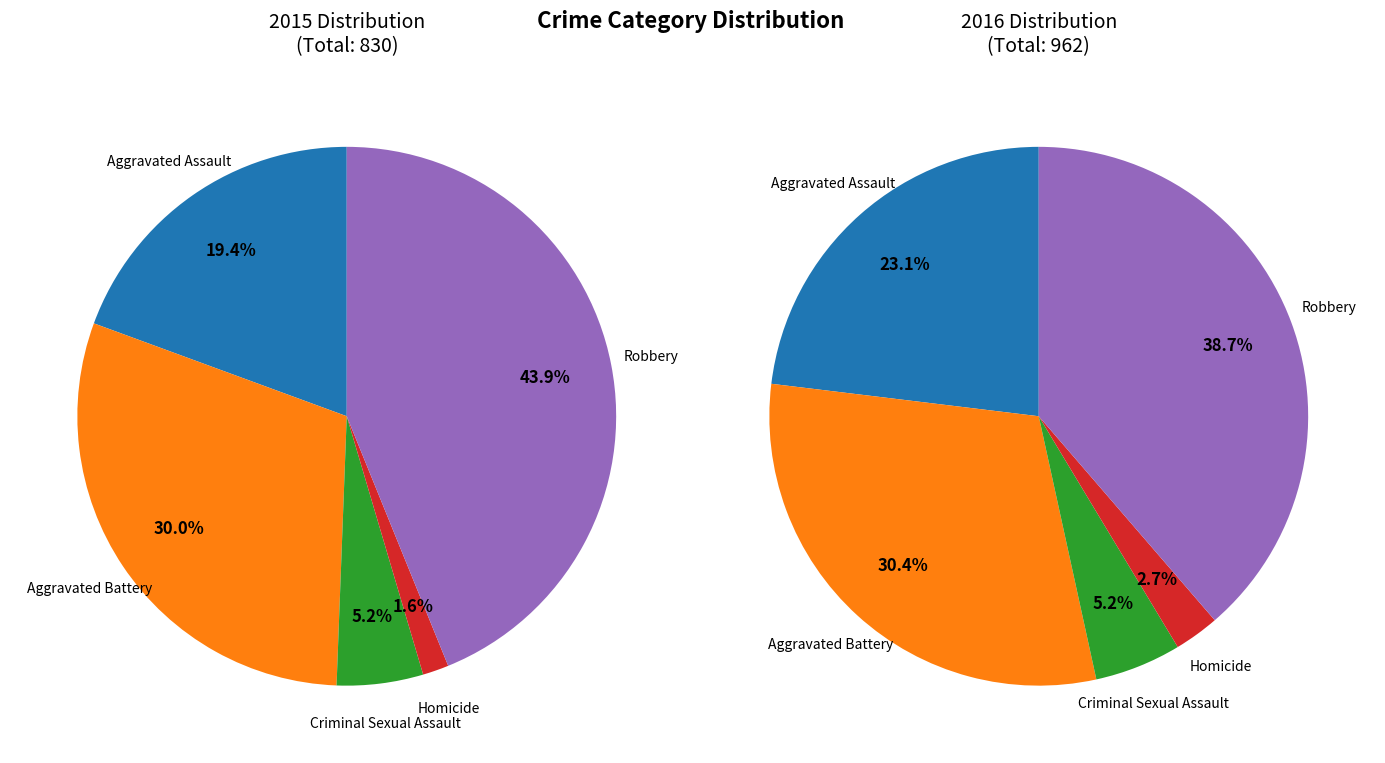

What percentage is NOT represented by Criminal Sexual Assault?

94.8%